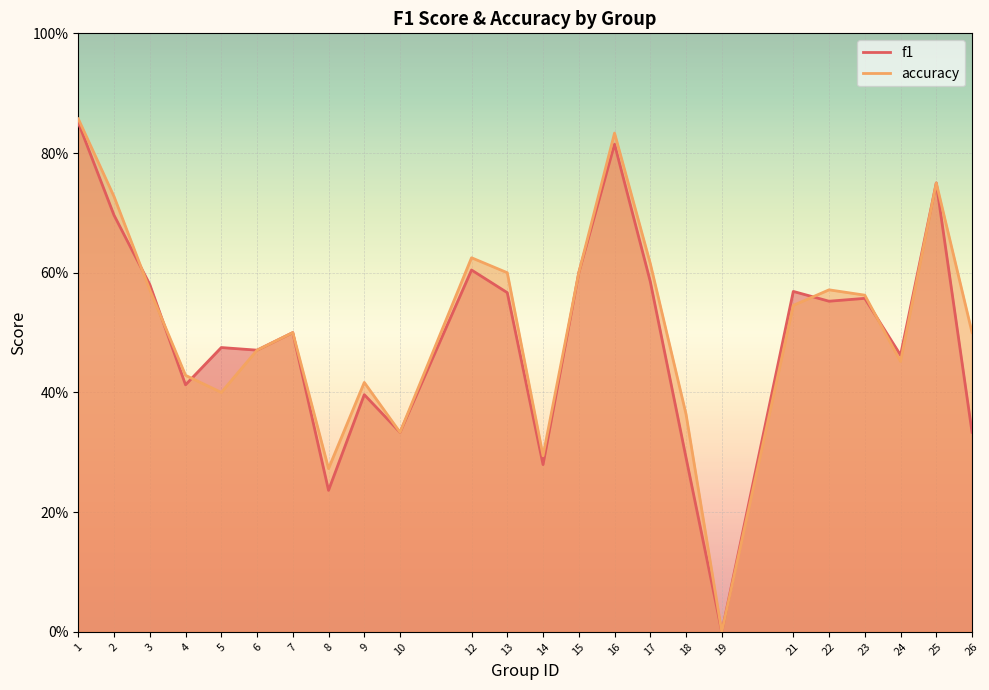

Count the accuracy values in the range 0 to 1.

24